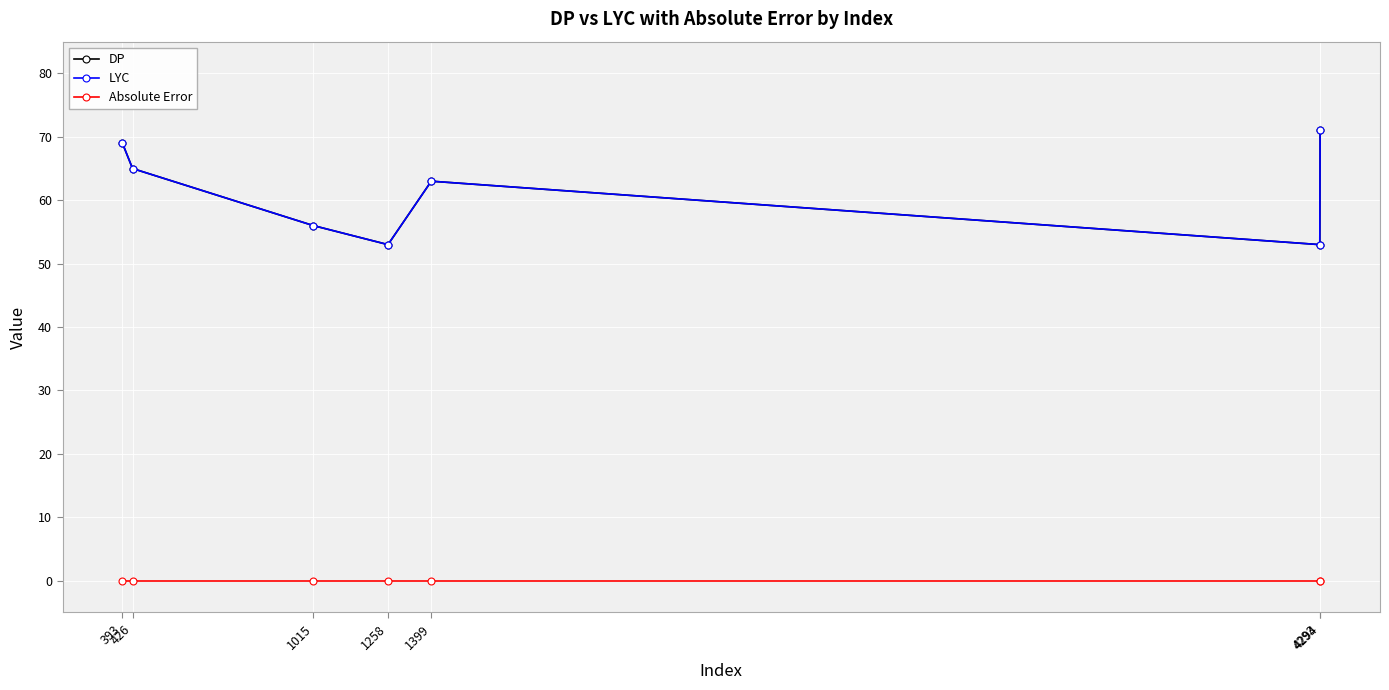

What is the lowest value of the DP series?

53